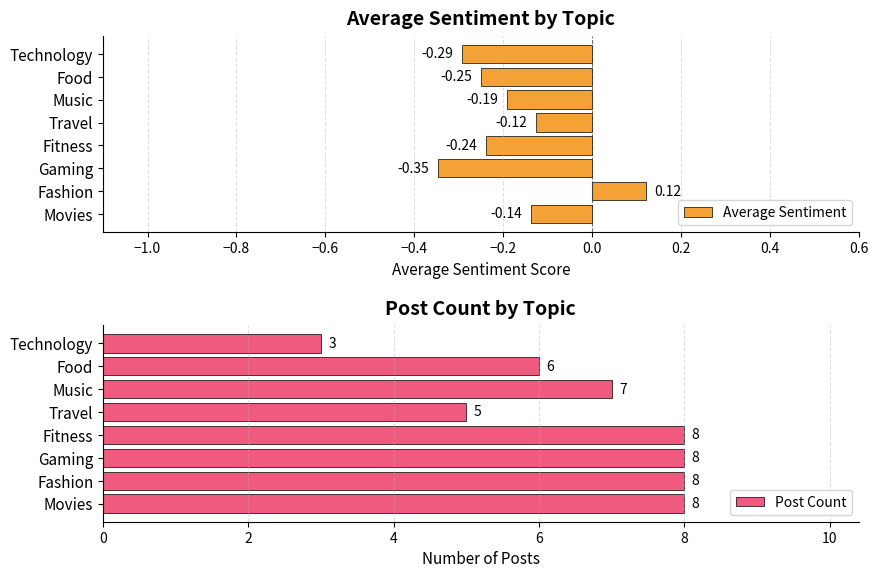

What are all the series names shown in the legend?

Average Sentiment, Post Count